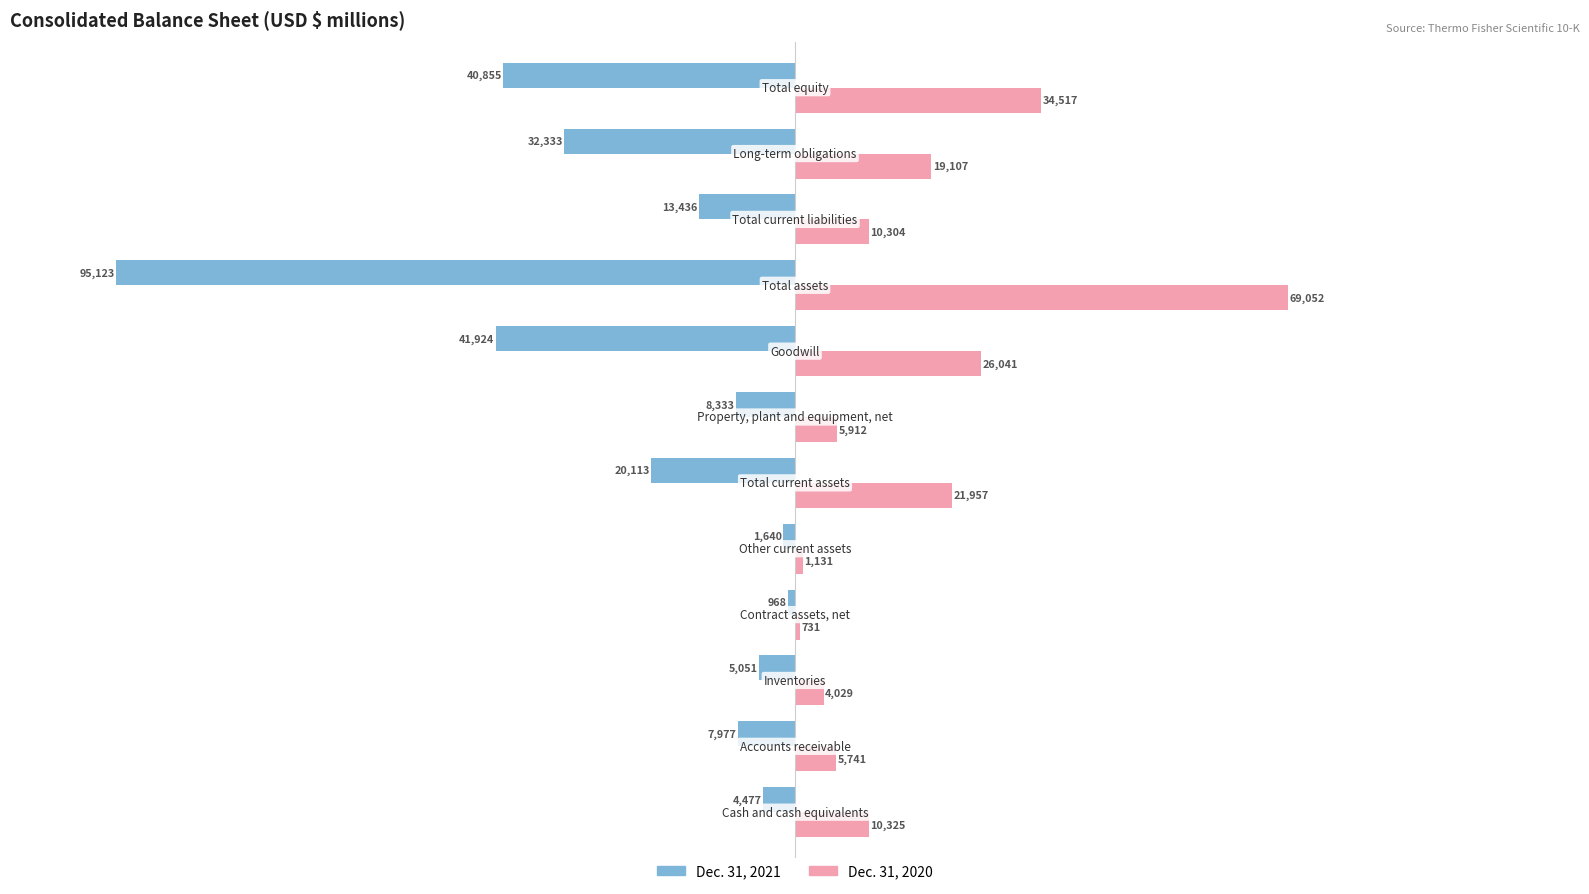

What is the smallest value displayed?

-95123